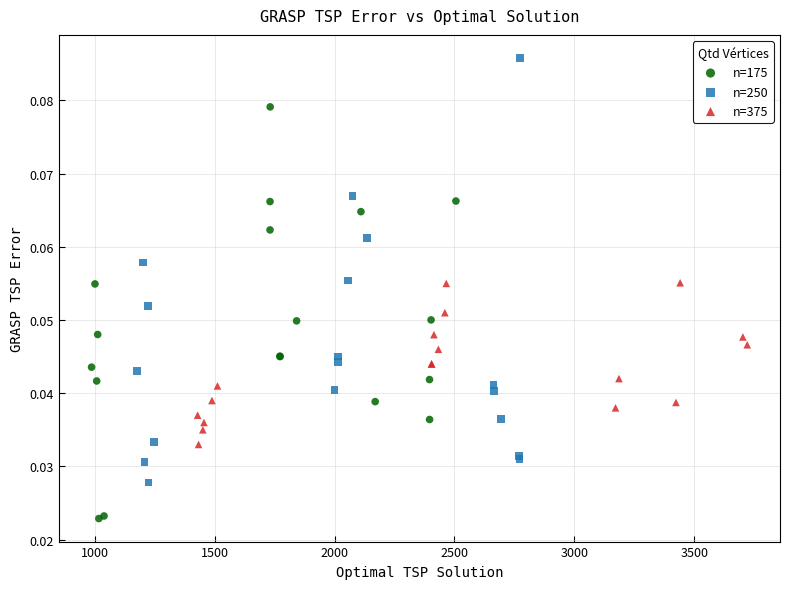

Which series reaches the maximum Y coordinate?

n=250